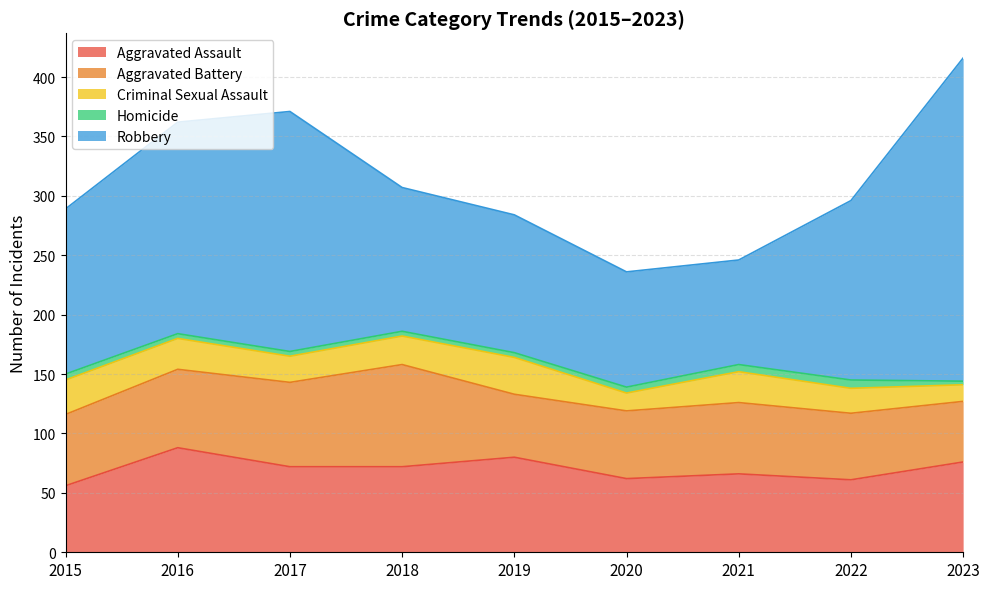

Between 2017 and 2018, which series saw the biggest shift?

Robbery